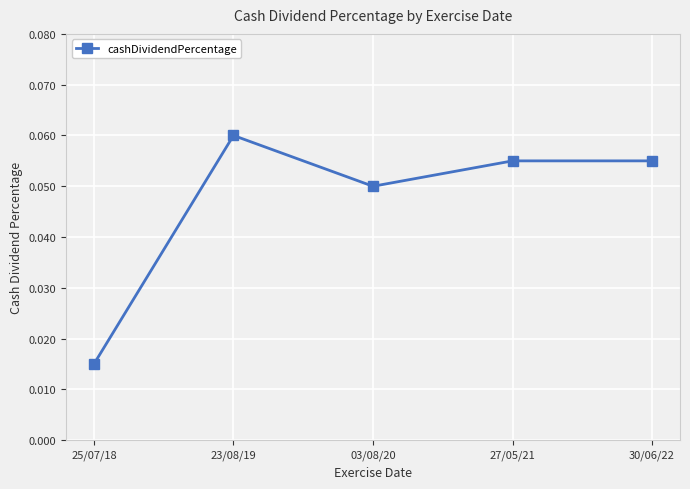

Which category has the lowest value across all series?

25/07/18